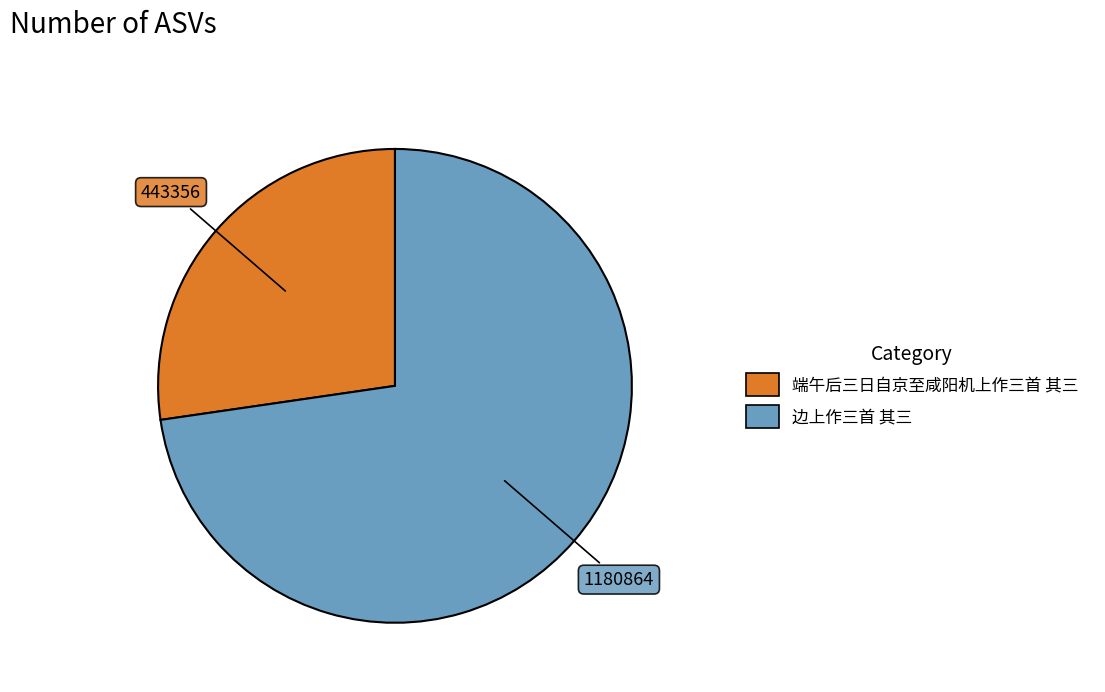

Rank the categories by value from lowest to highest.

端午后三日自京至咸阳机上作三首 其三, 边上作三首 其三